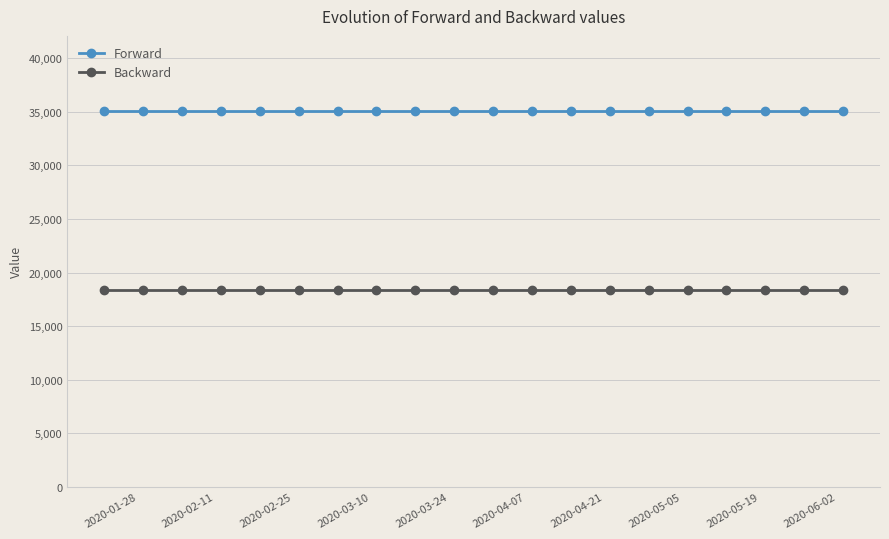

What is the average value of the Forward series?

35068.5